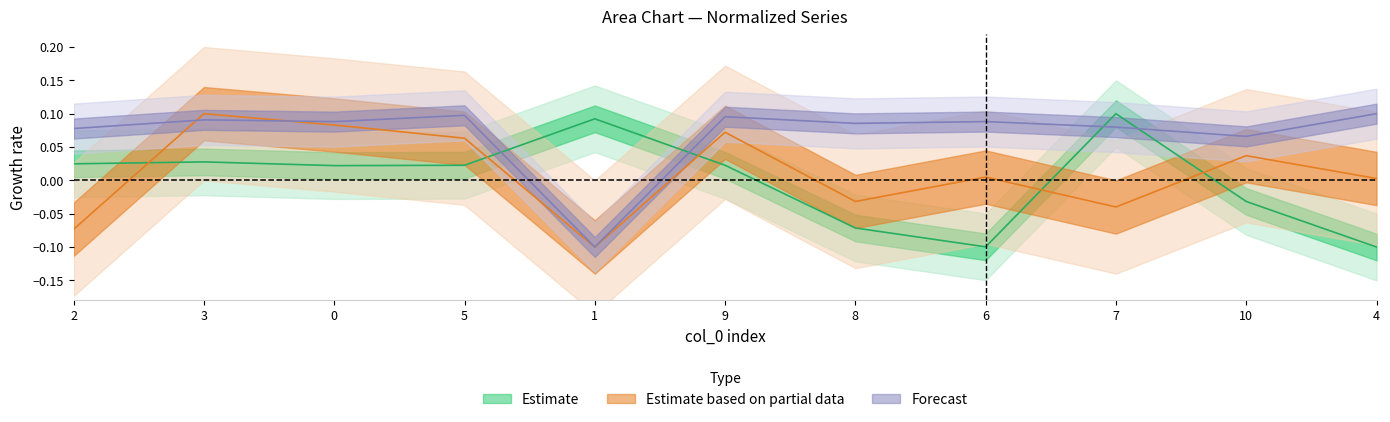

The value of col_4 at 8 is -0.0. True or false?

True